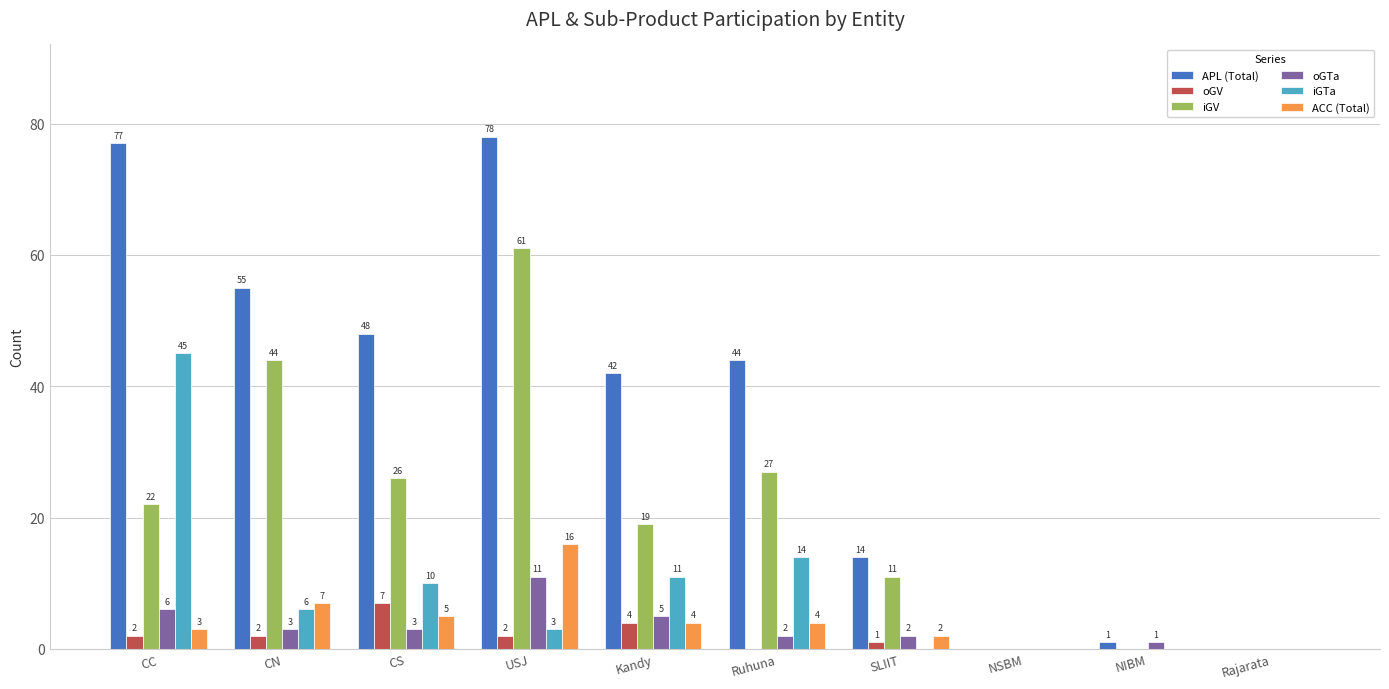

Reading left to right, extract all data points from this chart.

APL (Total): CC=77	CN=55	CS=48	USJ=78	Kandy=42	Ruhuna=44	SLIIT=14	NSBM=0	NIBM=1	Rajarata=0
oGV: CC=2	CN=2	CS=7	USJ=2	Kandy=4	Ruhuna=0	SLIIT=1	NSBM=0	NIBM=0	Rajarata=0
iGV: CC=22	CN=44	CS=26	USJ=61	Kandy=19	Ruhuna=27	SLIIT=11	NSBM=0	NIBM=0	Rajarata=0
oGTa: CC=6	CN=3	CS=3	USJ=11	Kandy=5	Ruhuna=2	SLIIT=2	NSBM=0	NIBM=1	Rajarata=0
iGTa: CC=45	CN=6	CS=10	USJ=3	Kandy=11	Ruhuna=14	SLIIT=0	NSBM=0	NIBM=0	Rajarata=0
ACC (Total): CC=3	CN=7	CS=5	USJ=16	Kandy=4	Ruhuna=4	SLIIT=2	NSBM=0	NIBM=0	Rajarata=0